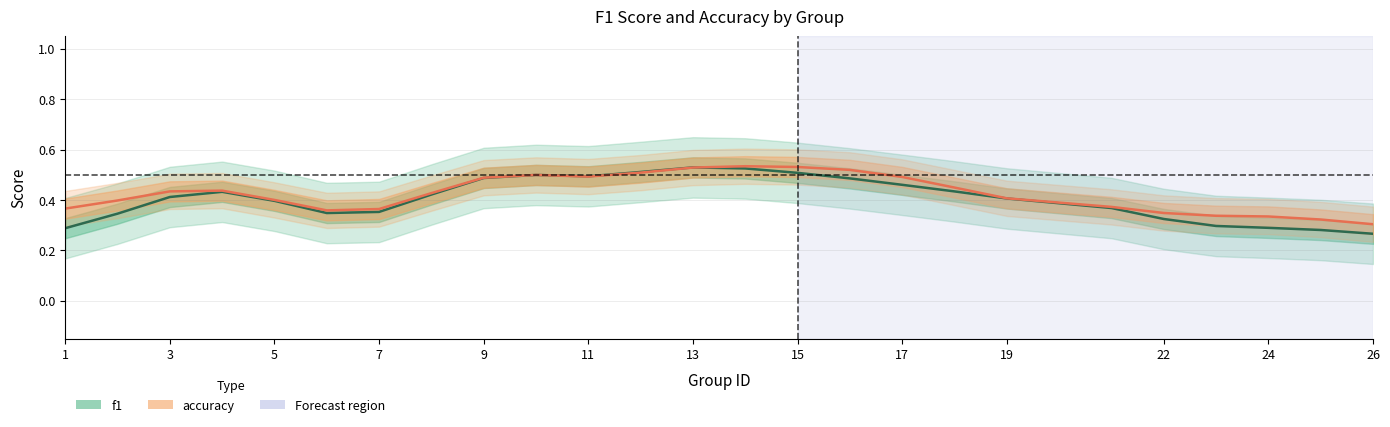

True or false: f1 and accuracy cross at least once.

True